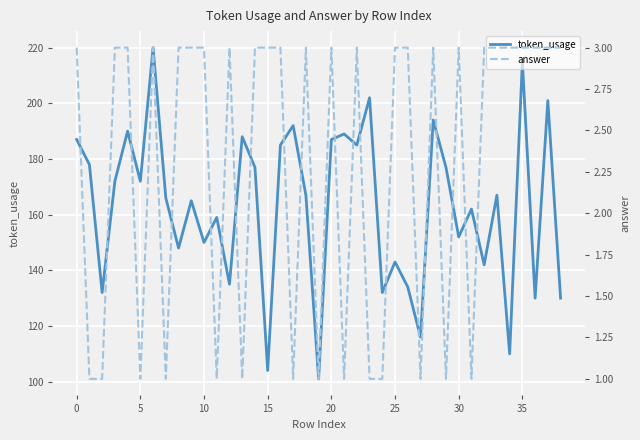

How many interior local peaks does the token_usage series have?

14